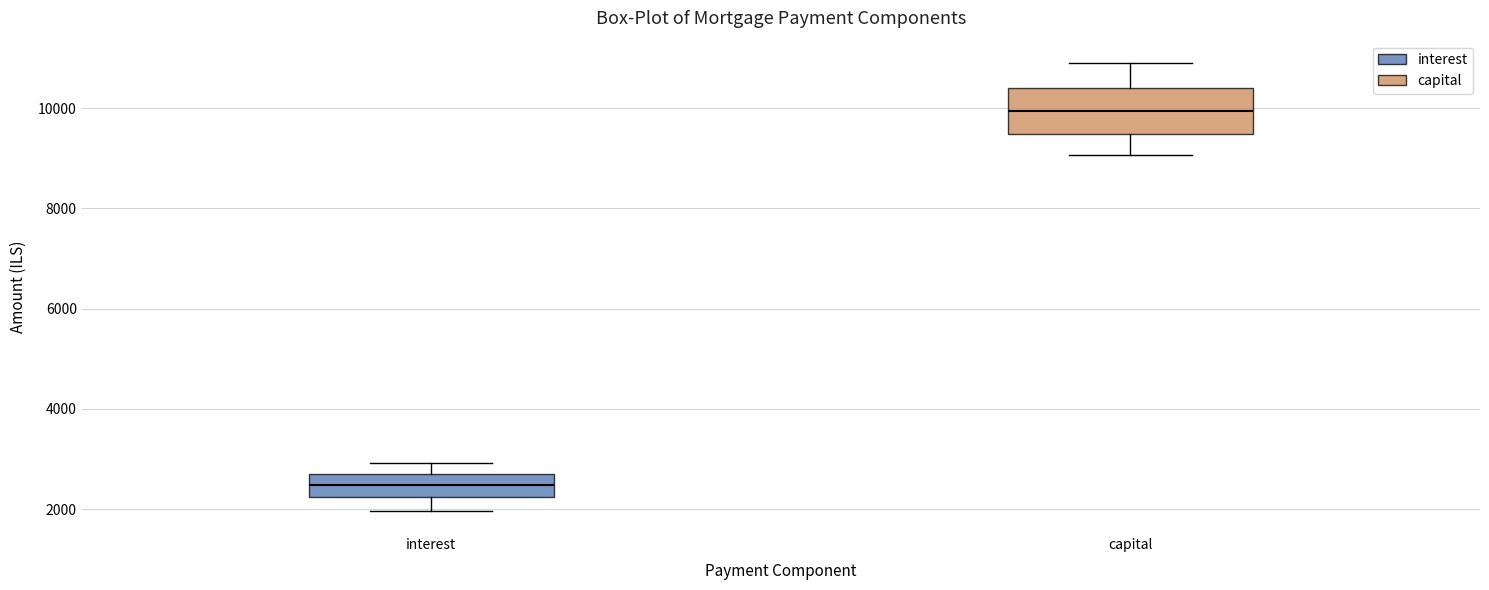

Reading left to right, transcribe this box plot: for each box, give where its median line is, the range the box spans, and where its two whiskers end, as read against the y-axis. The values are not printed on the chart, so give them approximately, as read against the axis.

interest: median 2400, box 2200 to 2800, whiskers 2000 to 3000
capital: median 10000, box 9400 to 10400, whiskers 9000 to 10800